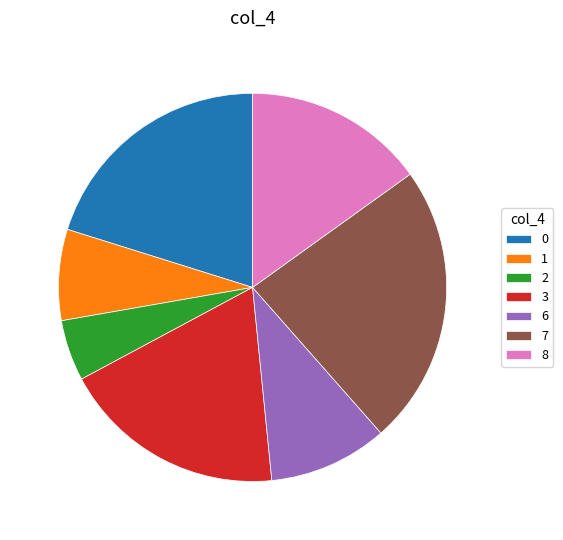

Approximately how many times larger is the value at 3 compared to 7?

0.8